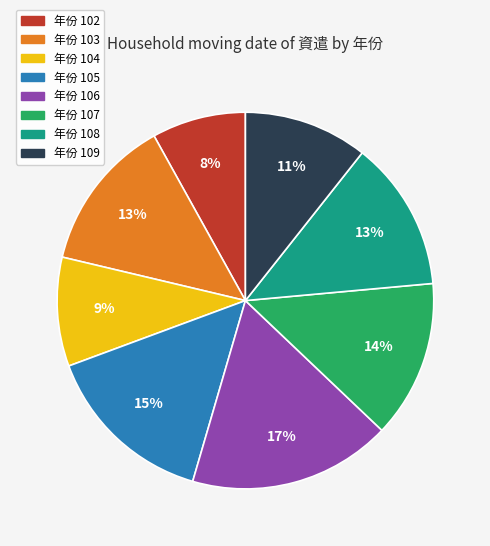

Is there any slice that represents more than half of the pie?

No